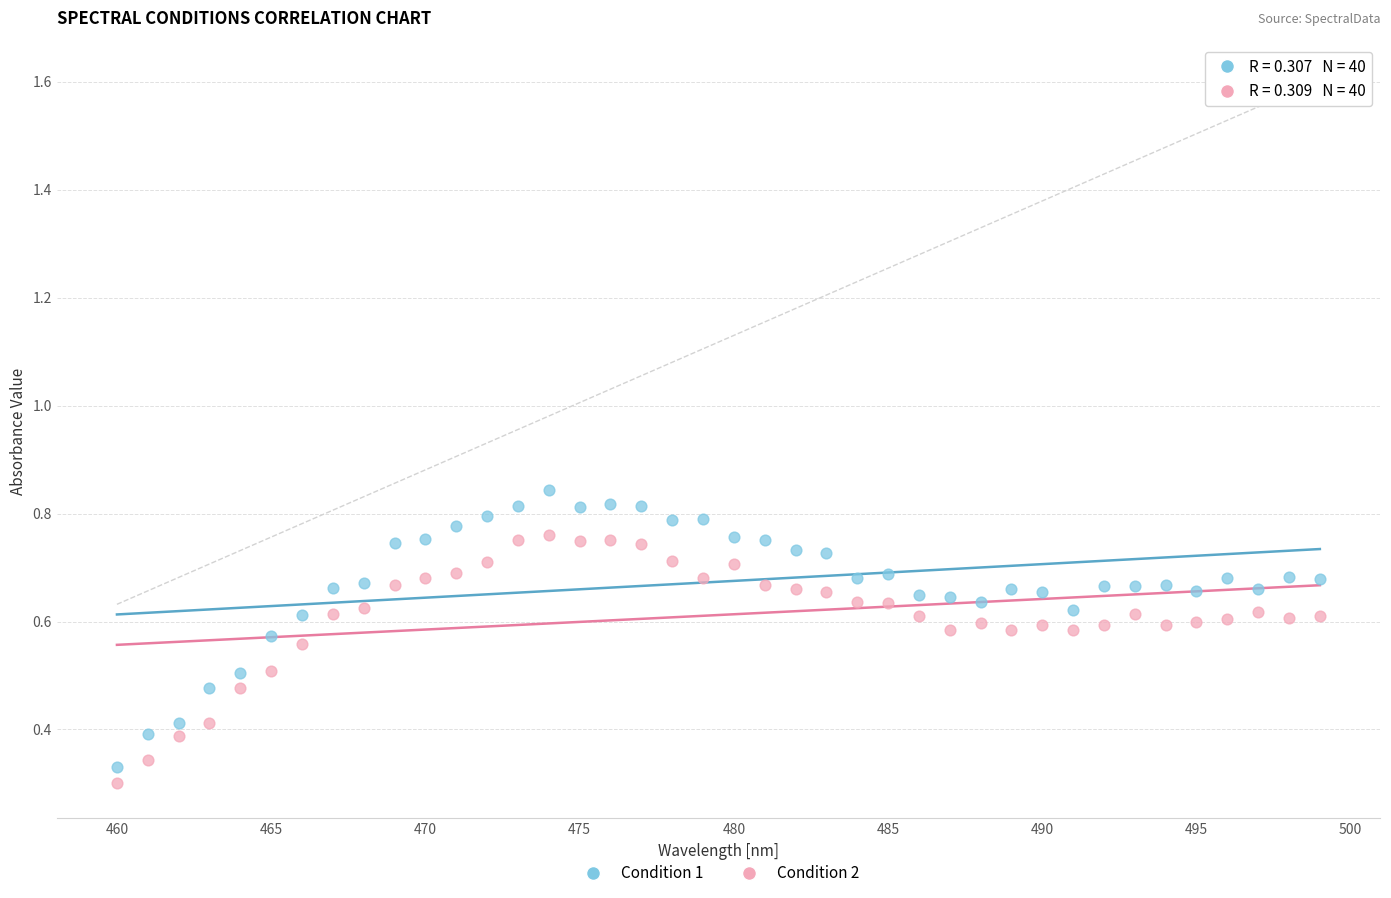

How many points are shown in the scatter plot?

80